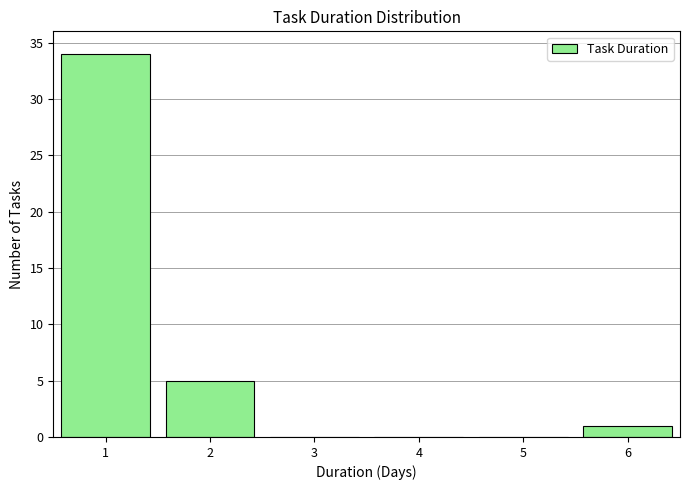

Reading left to right, transcribe this chart: for each bar, give the range it covers on the x-axis and its height. The values are not printed on the chart, so give them approximately, as read against the axis.

0.5 to 1.5: 34
1.5 to 2.5: 5
2.5 to 3.5: 0
3.5 to 4.5: 0
4.5 to 5.5: 0
5.5 to 6.5: 1